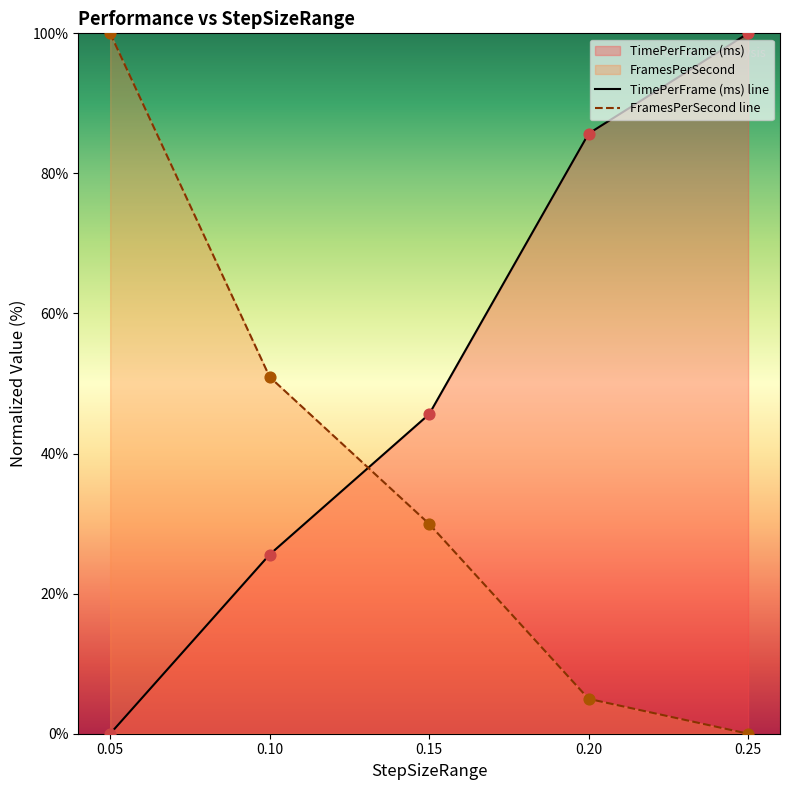

Which series has the largest Y range (max minus min)?

TimePerFrame (ms) line